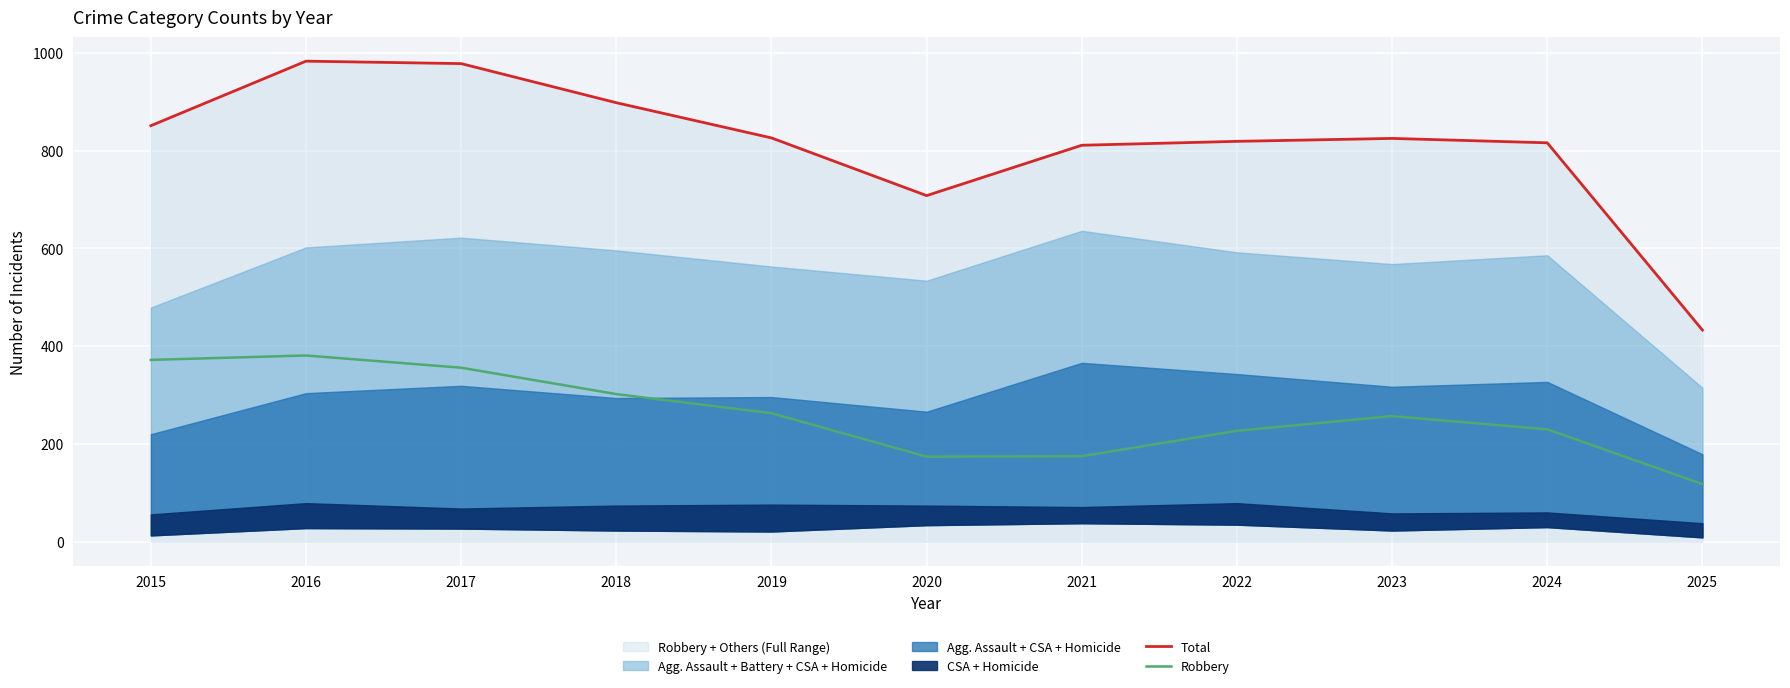

At which label does Robbery first exceed 257?

2015